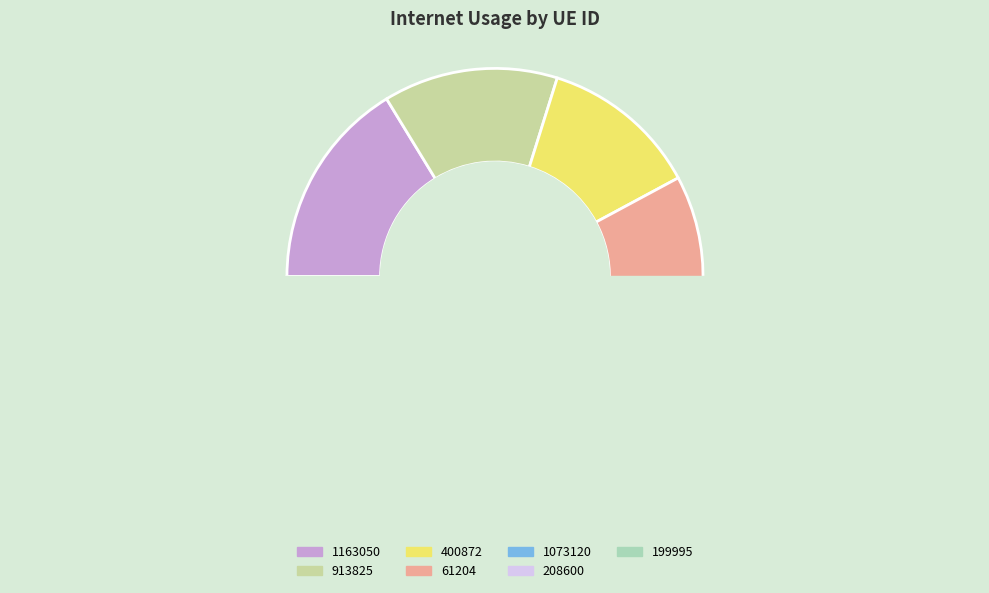

Which category has the smallest portion of the pie?

1073120